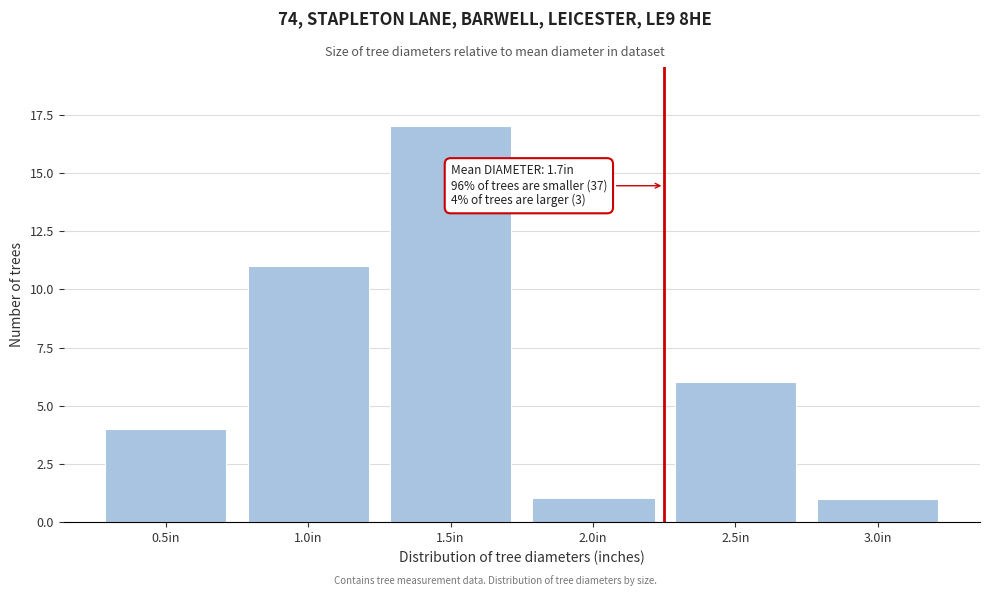

Reading right to left, extract all data points from this chart.

3.0in=1	2.5in=6	2.0in=1	1.5in=17	1.0in=11	0.5in=4